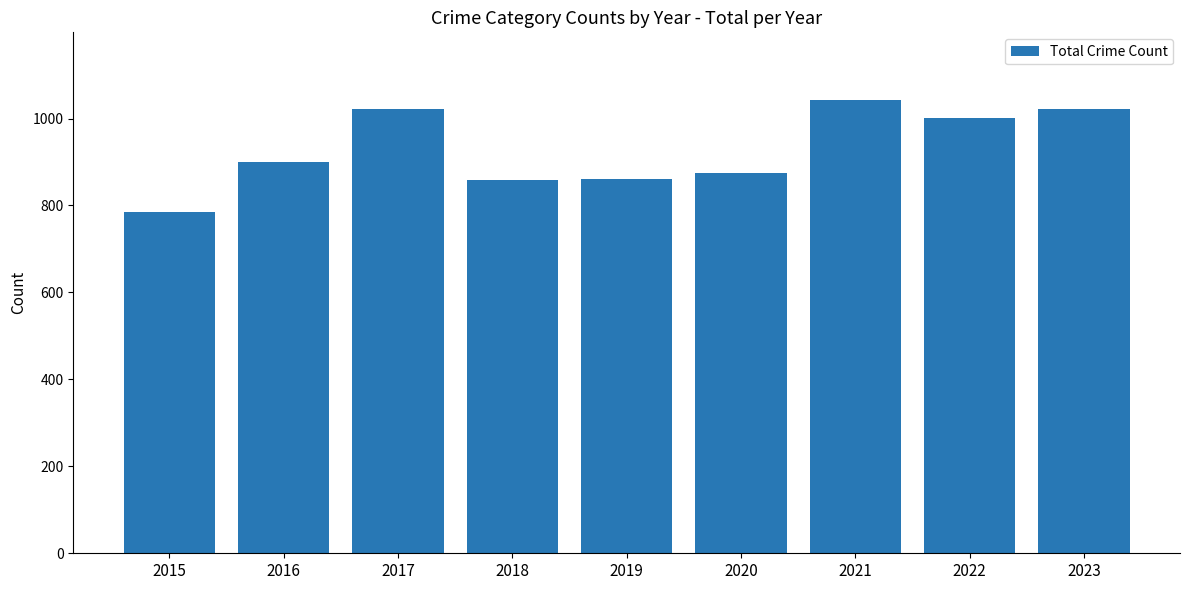

The value at 2016 is 1324. True or false?

False